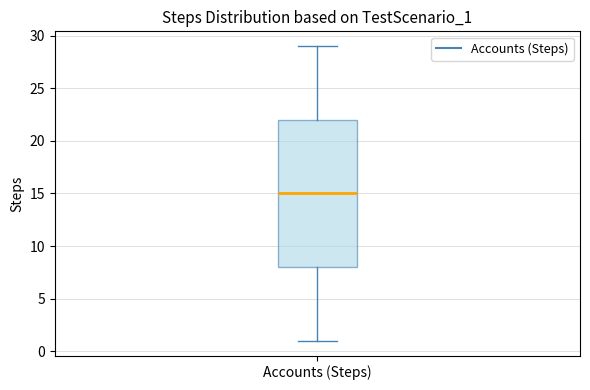

Transcribe this box plot: give where the median line is, the range the box spans, and where the two whiskers end, as read against the y-axis. The values are not printed on the chart, so give them approximately, as read against the axis.

median 15, box 8 to 22, whiskers 1 to 29